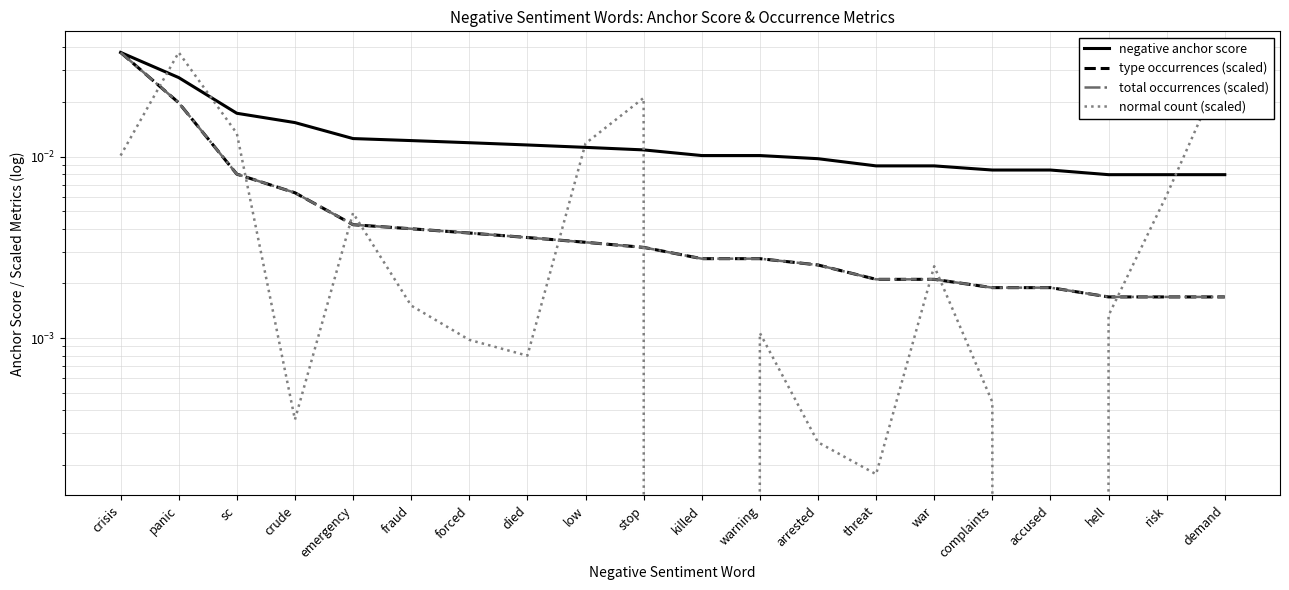

At how many categories does at least one series exceed 0?

20